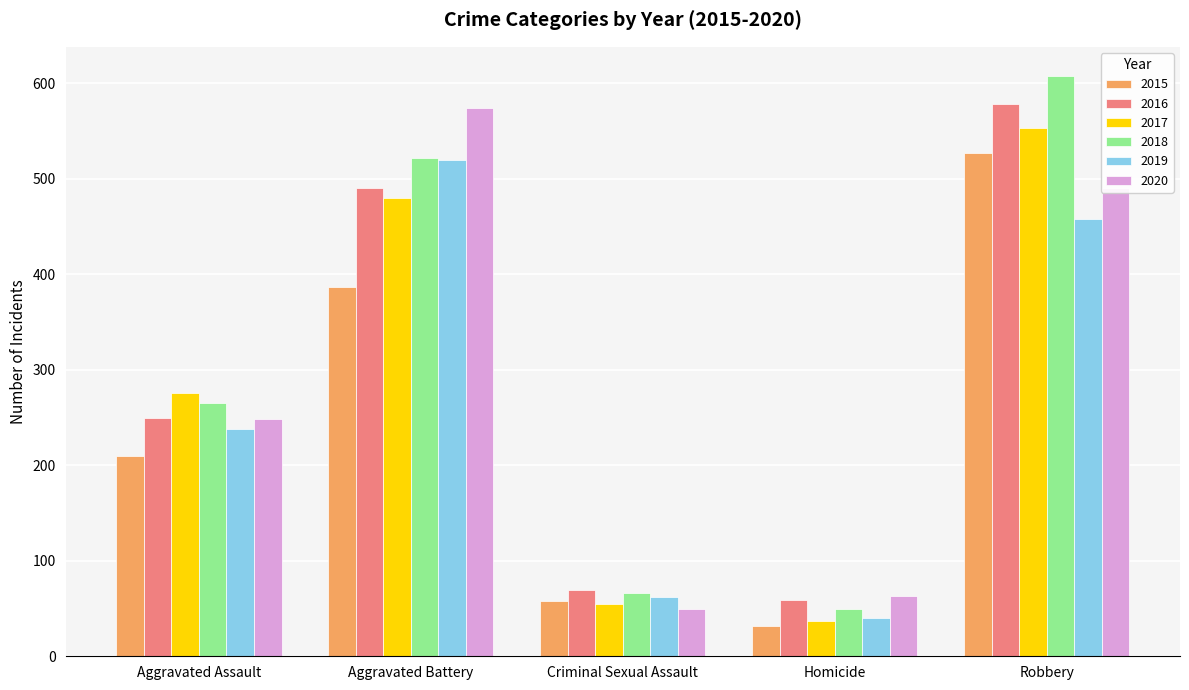

How many data points in 2018 are less than 265?

2